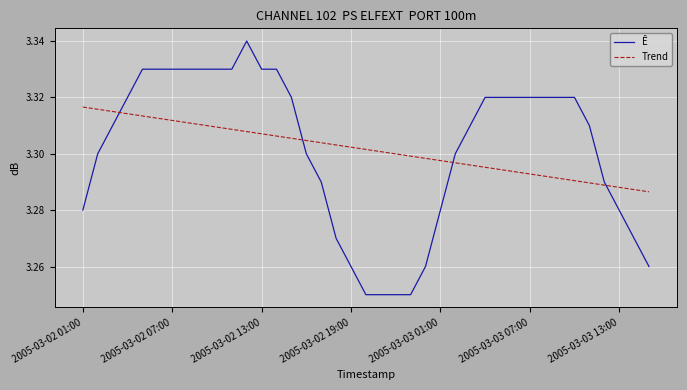

How many intersections are there between Ê and Trend?

4